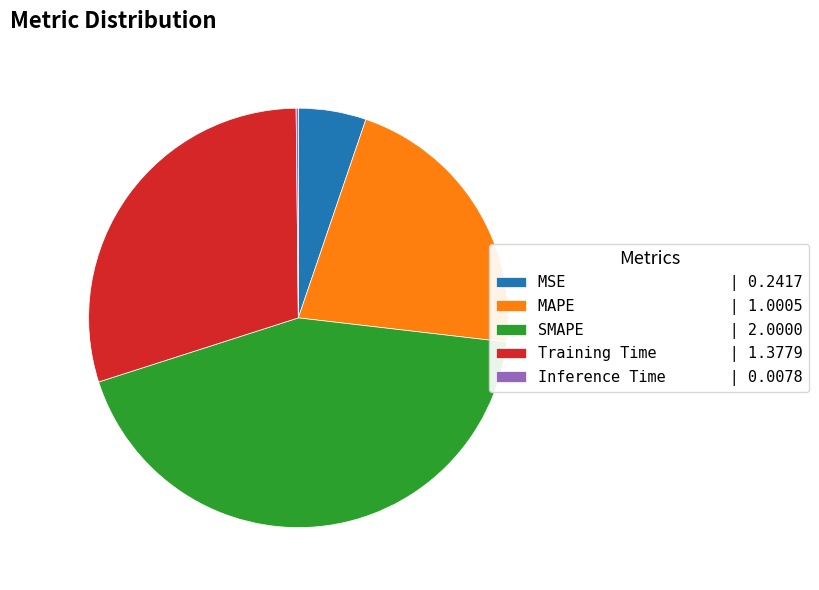

The MAPE slice represents 31% of the pie. True or false?

False